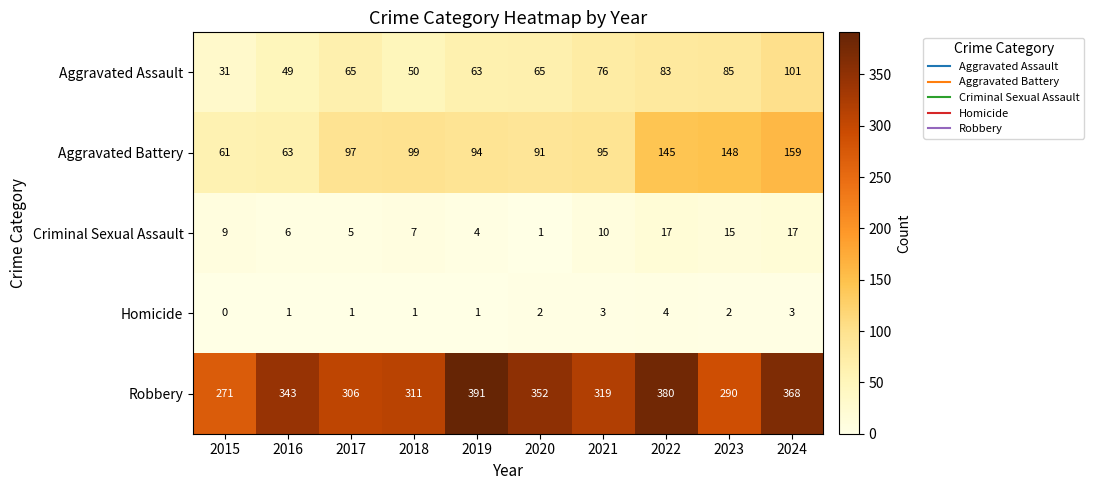

At how many categories does at least one series exceed 49?

10